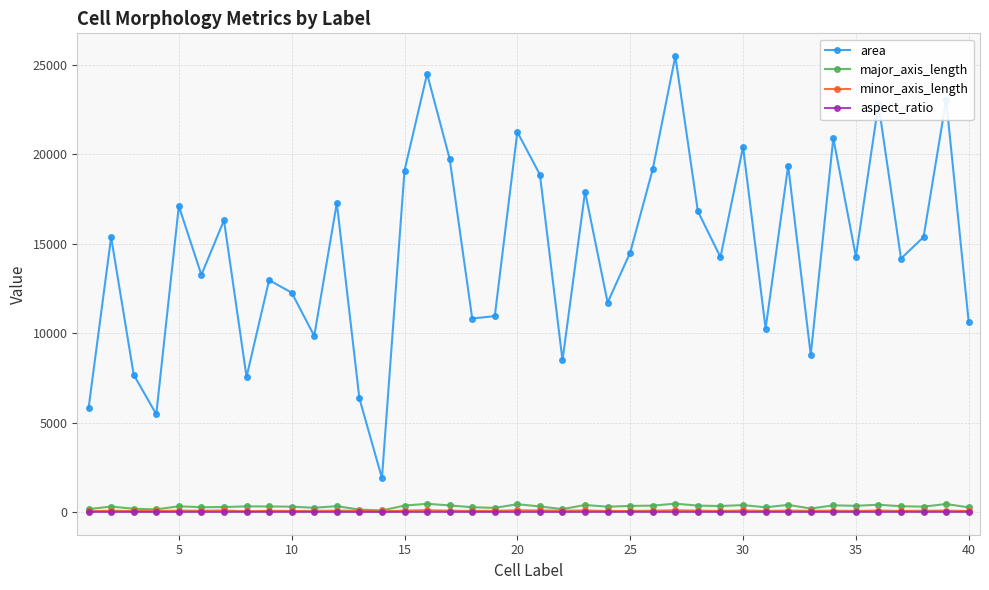

True or false: aspect_ratio has more than 2 interior local peaks.

True